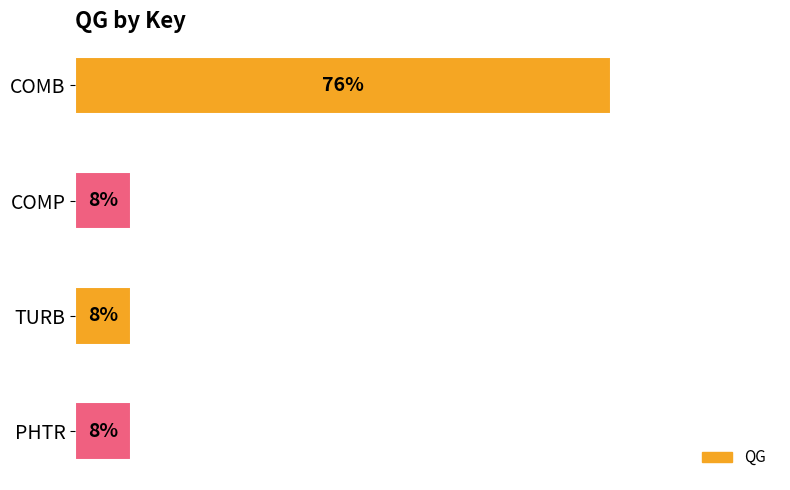

Does the chart contain any negative values?

No